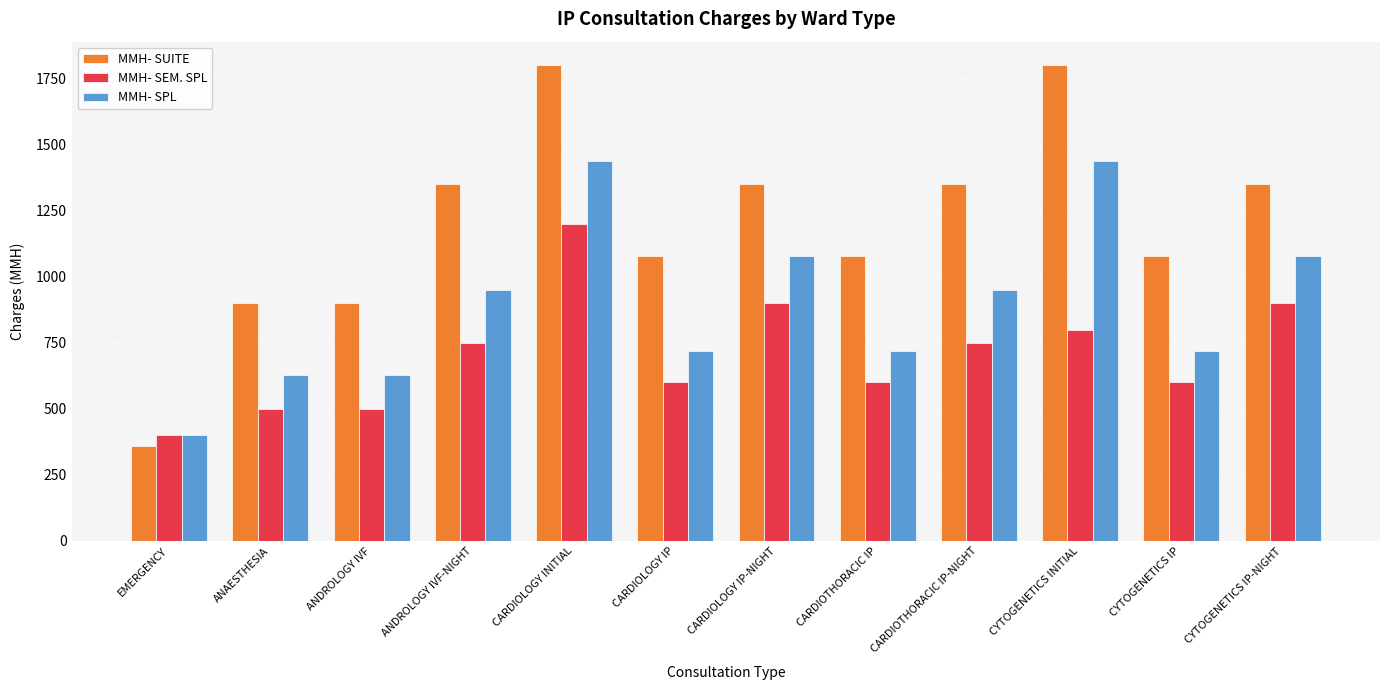

What is the approximate value of MMH- SPL at CARDIOTHORACIC IP, to the nearest 50?

700